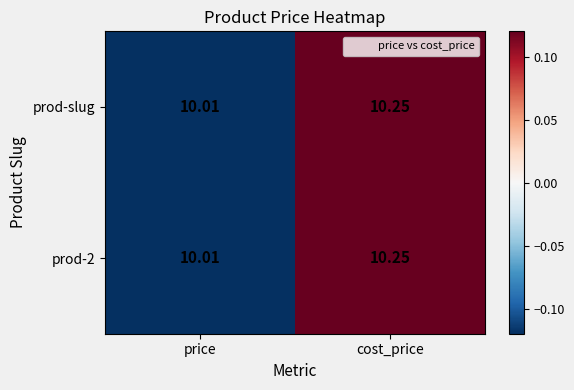

At which category does the chart reach its minimum across all series?

price